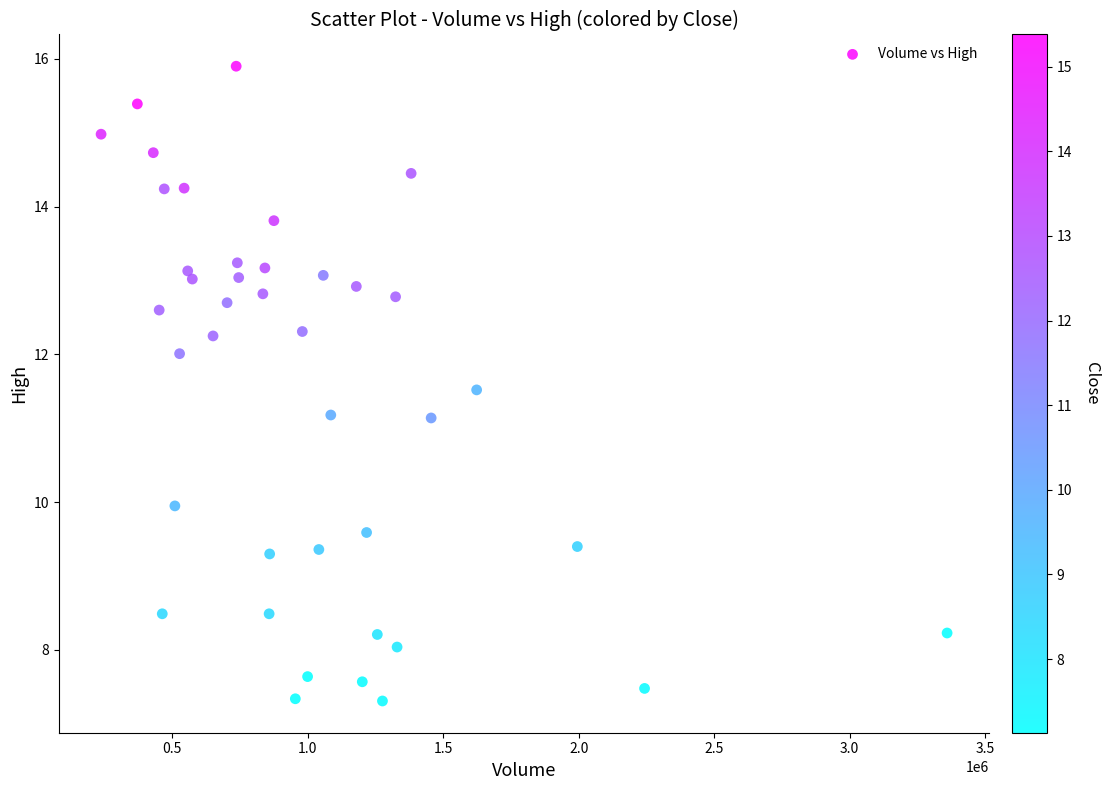

What is the range of Y values (max minus min)?

8.6